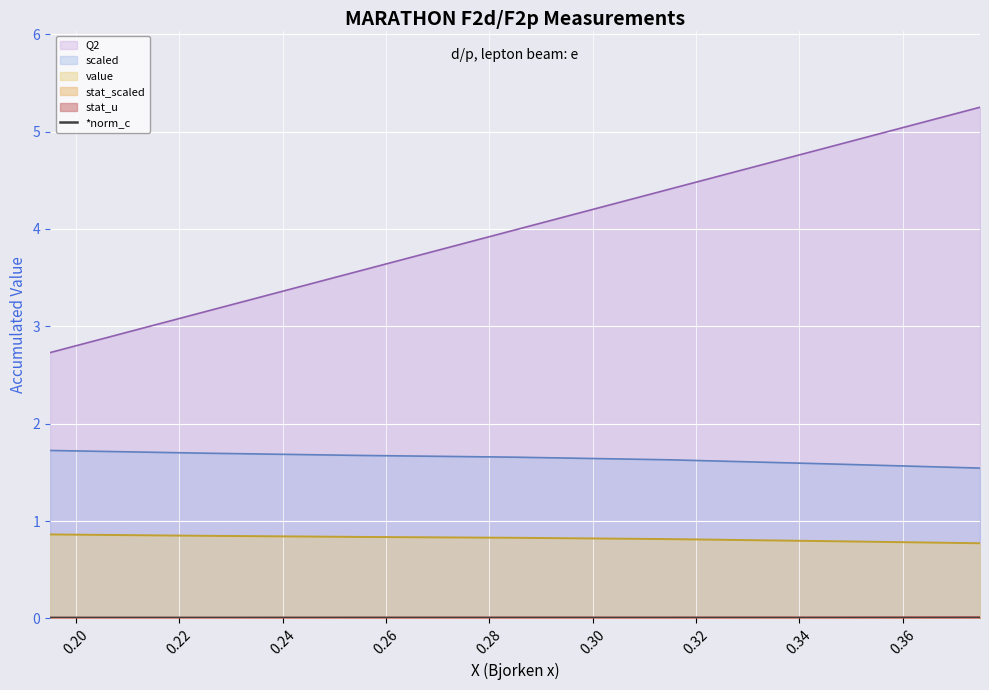

What is the maximum value for scaled?

1.7